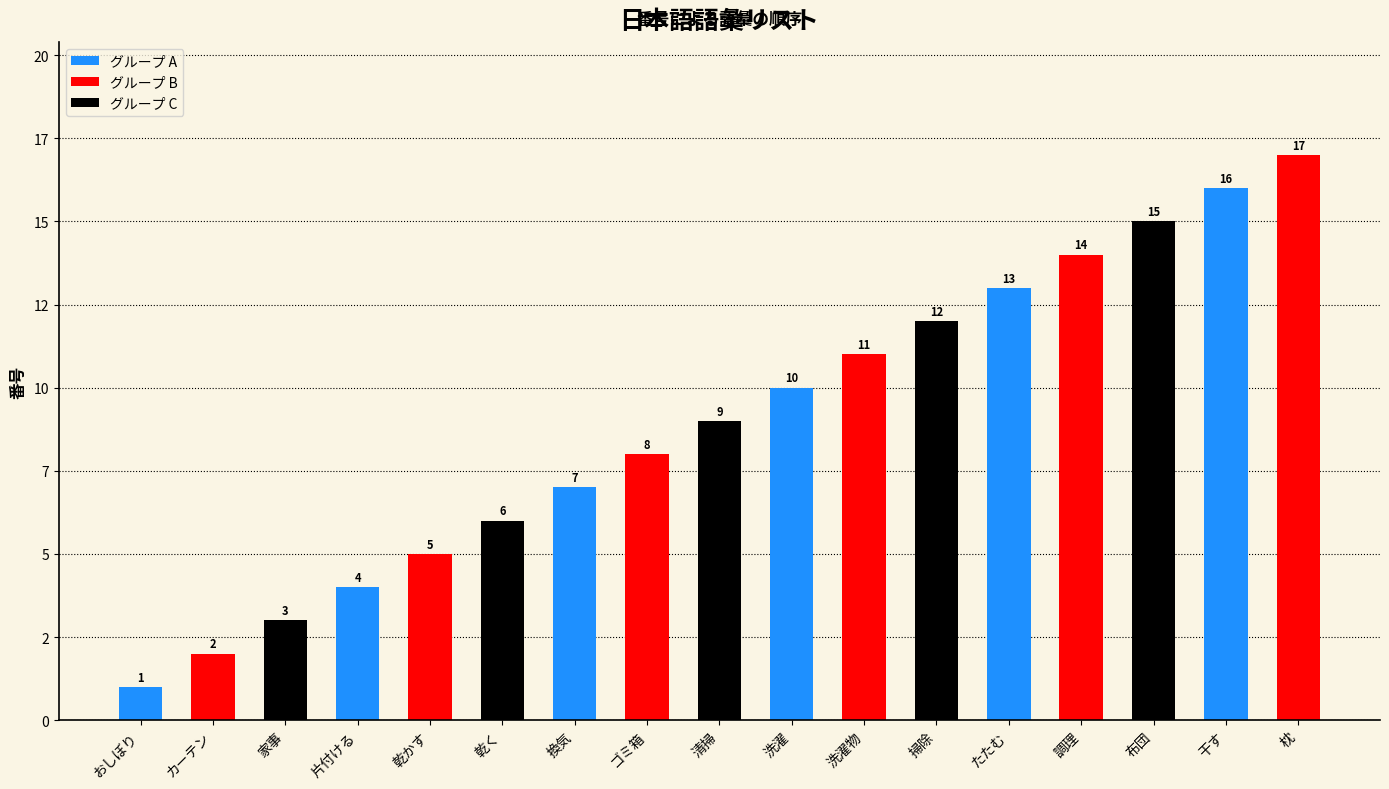

Which category has the highest value across all series?

枕